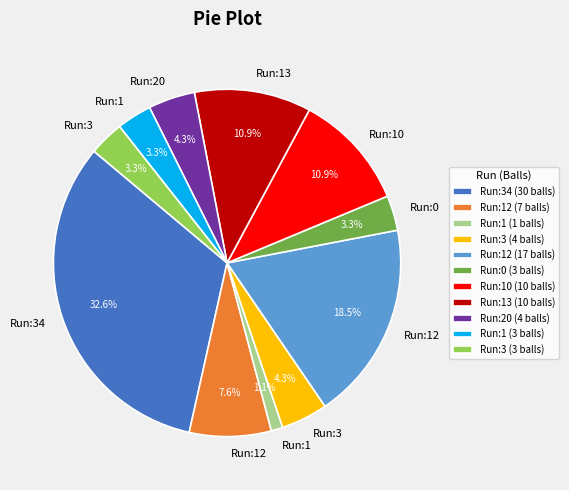

Which category has the smallest portion of the pie?

Run:1 (1 balls)